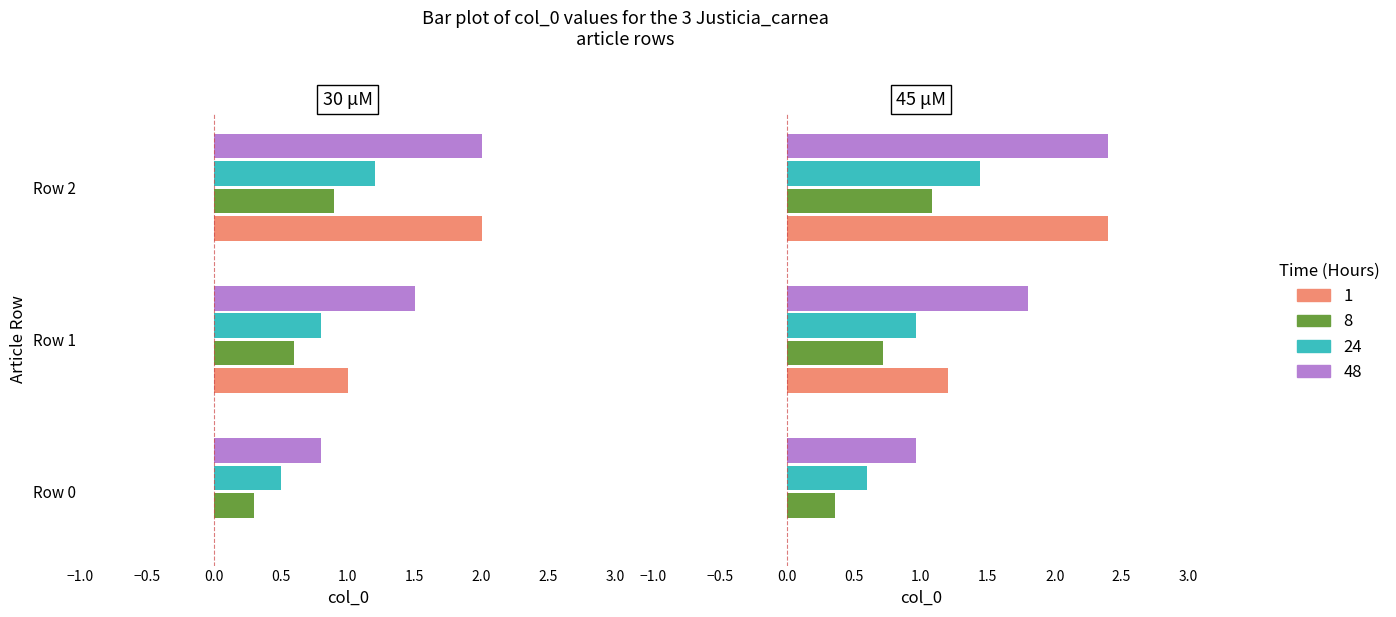

What is the lowest value of the 48 series?

0.8